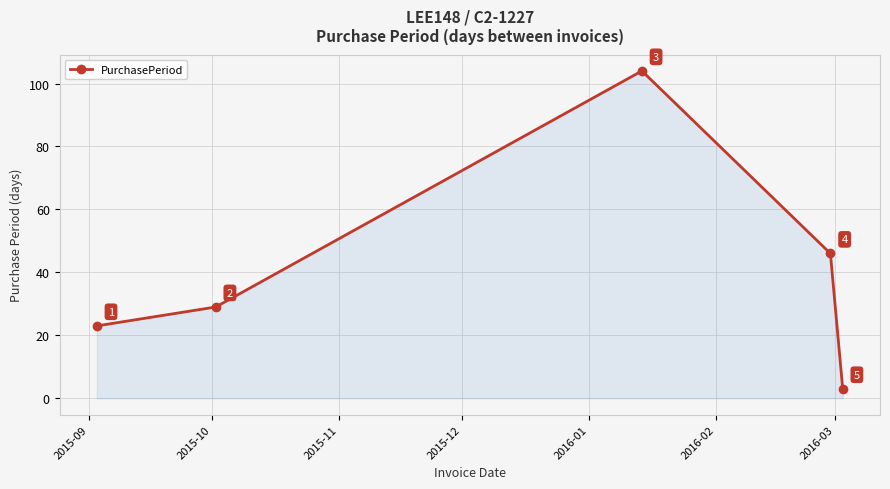

Does the chart have visible grid lines?

Yes